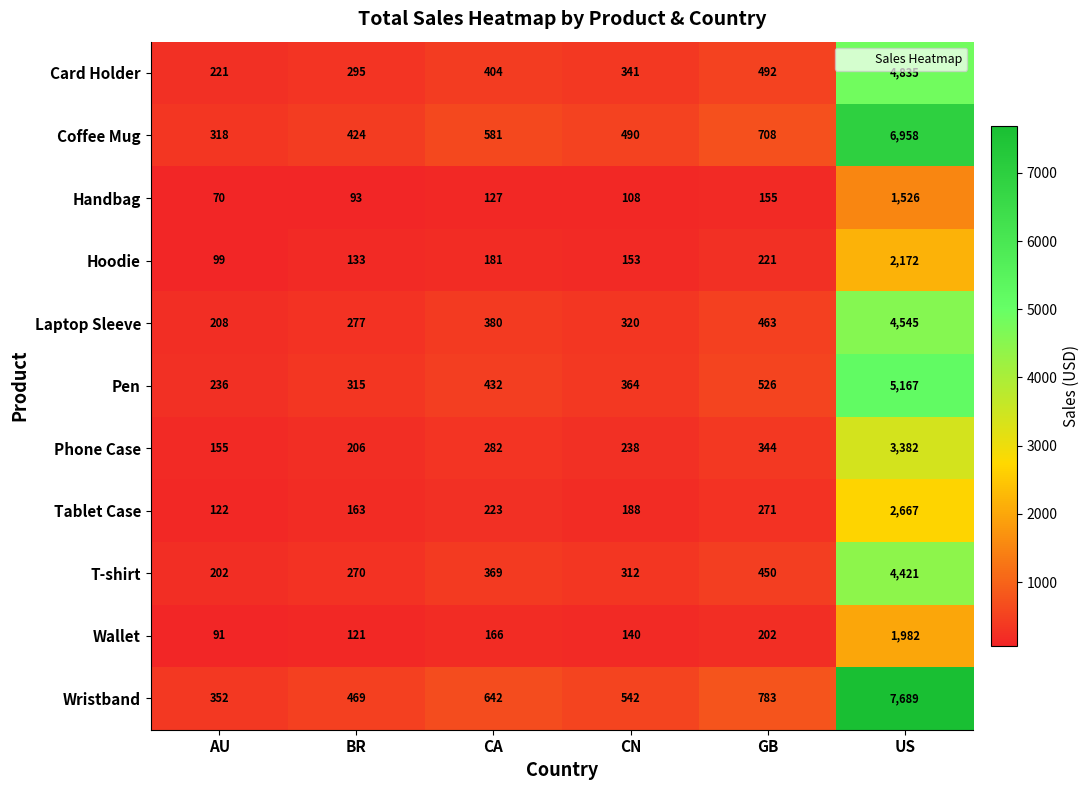

At which category is the sum across all series the highest?

US